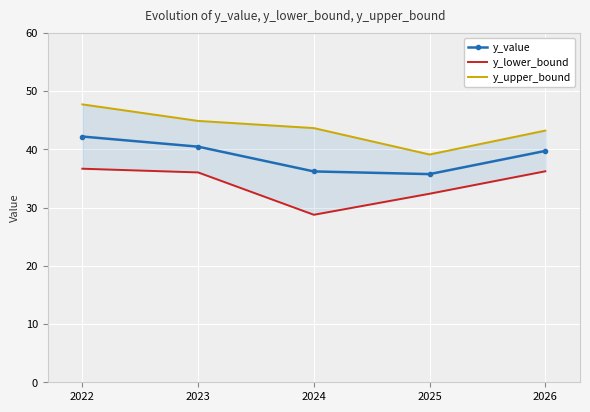

What is the difference between the highest and lowest values at 2025?

6.7